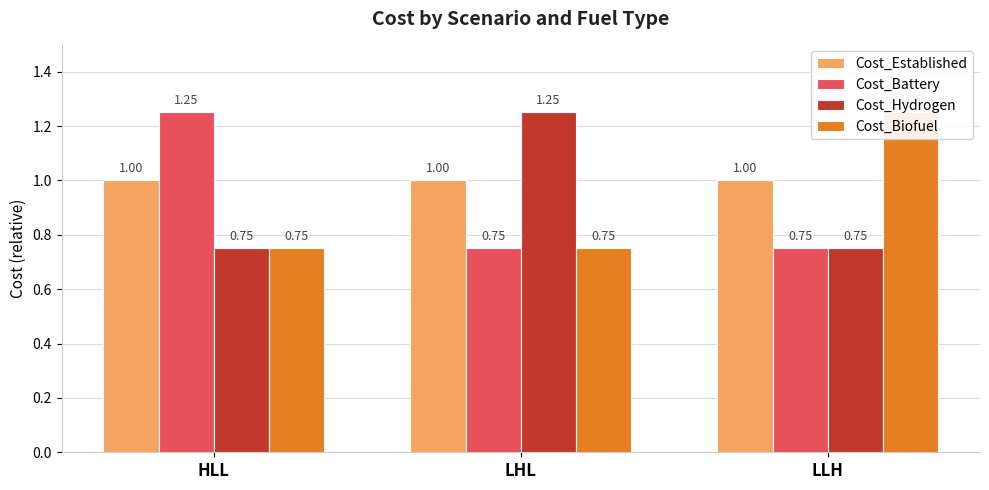

What is the sum of all Cost_Hydrogen values?

2.8